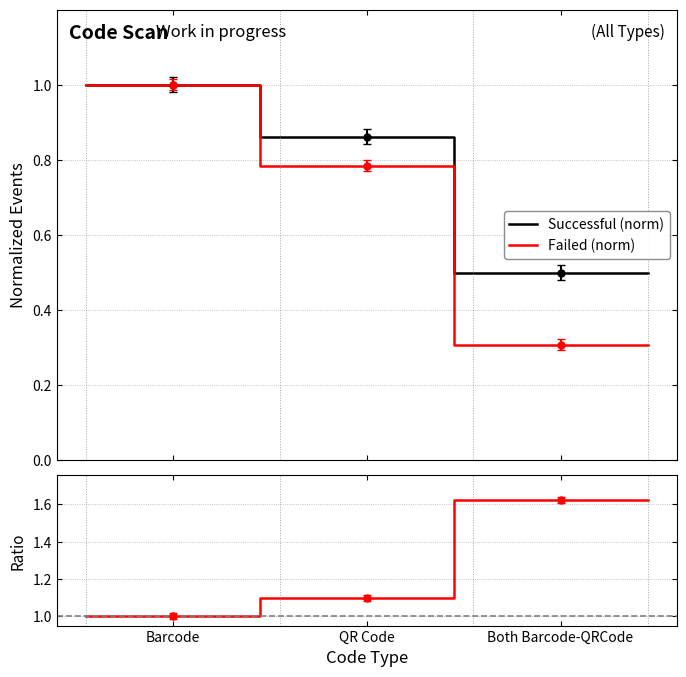

Is this an area chart (filled region under the line)?

No